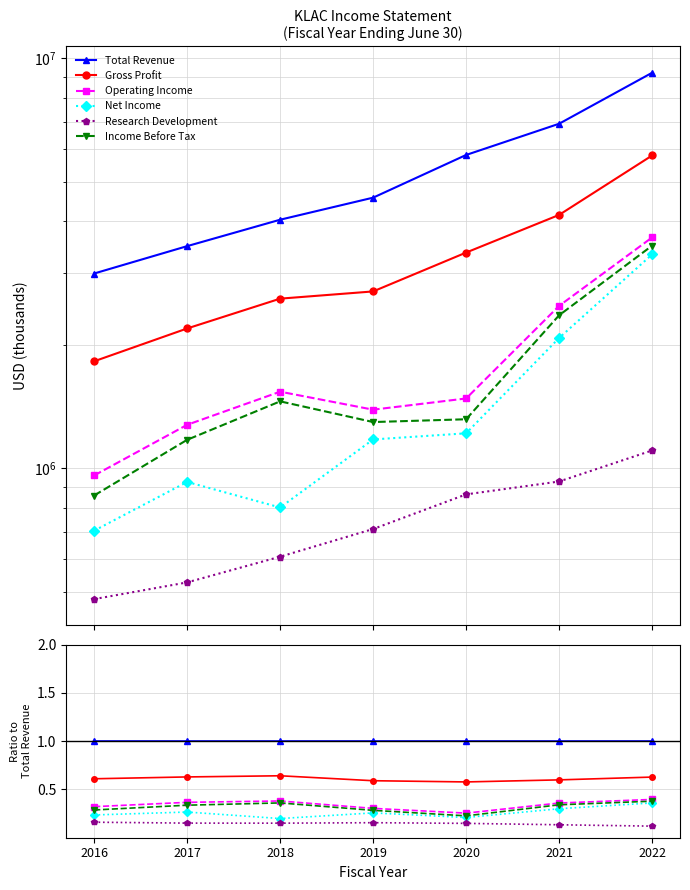

Reading left to right, list all the values displayed in this chart.

Total Revenue: 1.0	1.0	1.0	1.0	1.0	1.0	1.0
Gross Profit: 0.6	0.6	0.6	0.6	0.6	0.6	0.6
Operating Income: 0.3	0.4	0.4	0.3	0.3	0.4	0.4
Net Income: 0.2	0.3	0.2	0.3	0.2	0.3	0.4
Research Development: 0.2	0.2	0.2	0.2	0.1	0.1	0.1
Income Before Tax: 0.3	0.3	0.4	0.3	0.2	0.3	0.4